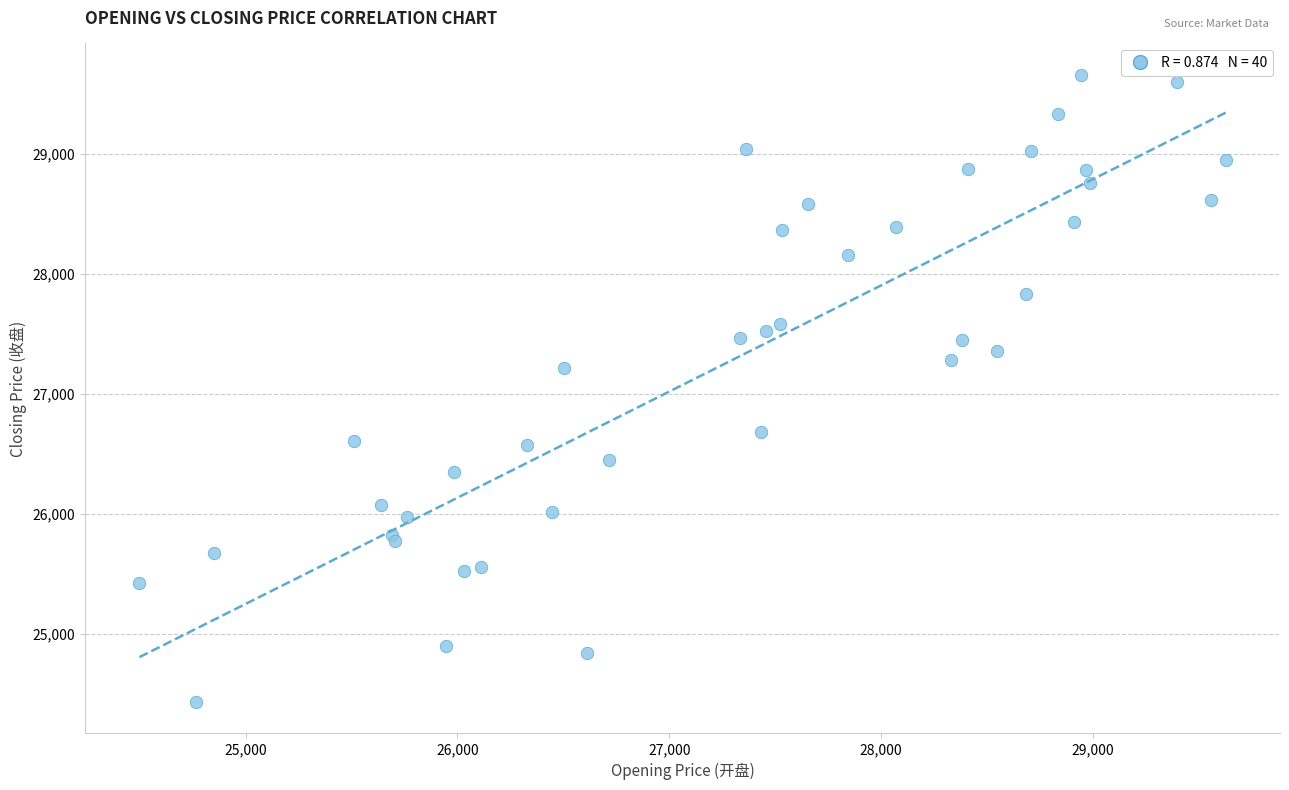

What Y value in the scatter plot is closest to 27045?

27219.2